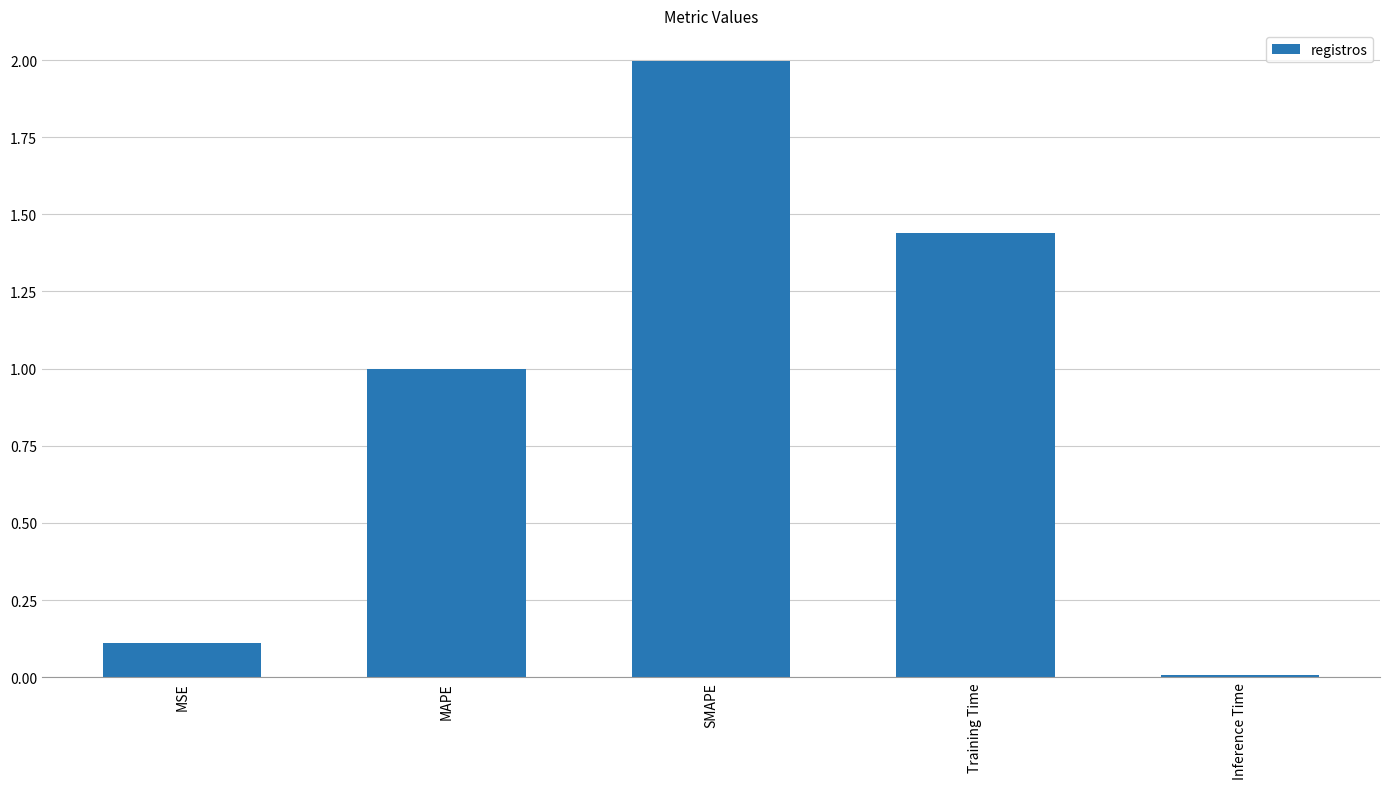

What is the greatest value displayed?

2.0